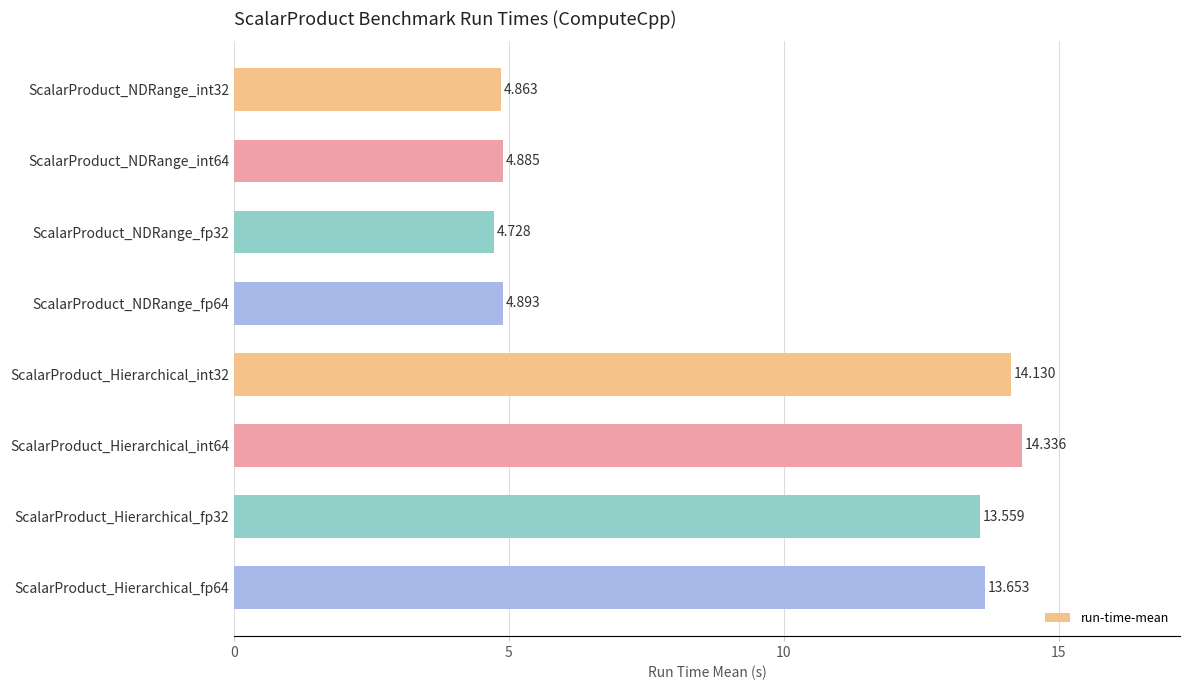

Count the number of values greater than 13.

4